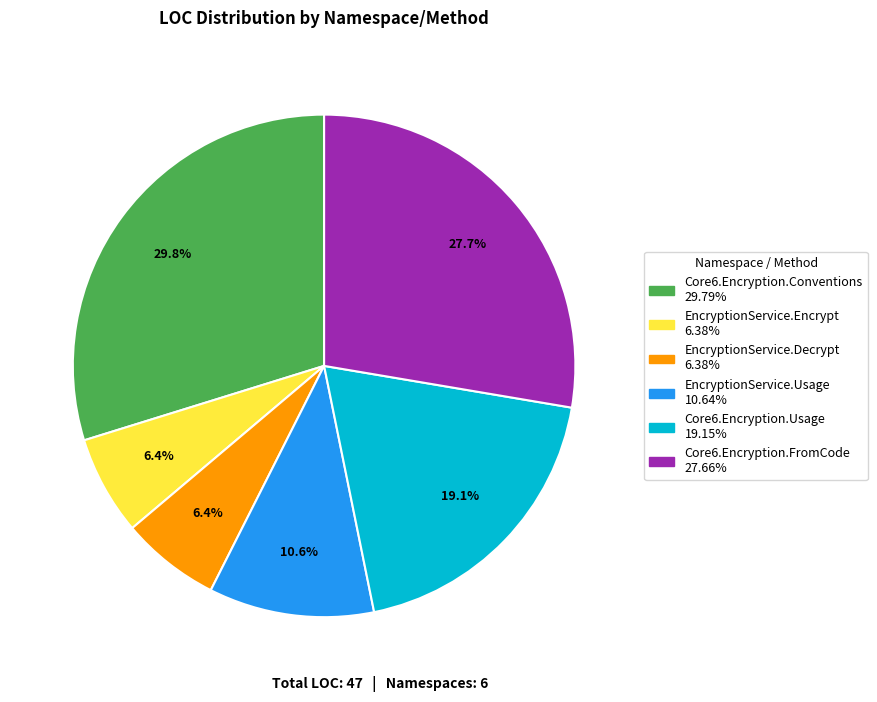

Does any single category account for the majority?

No